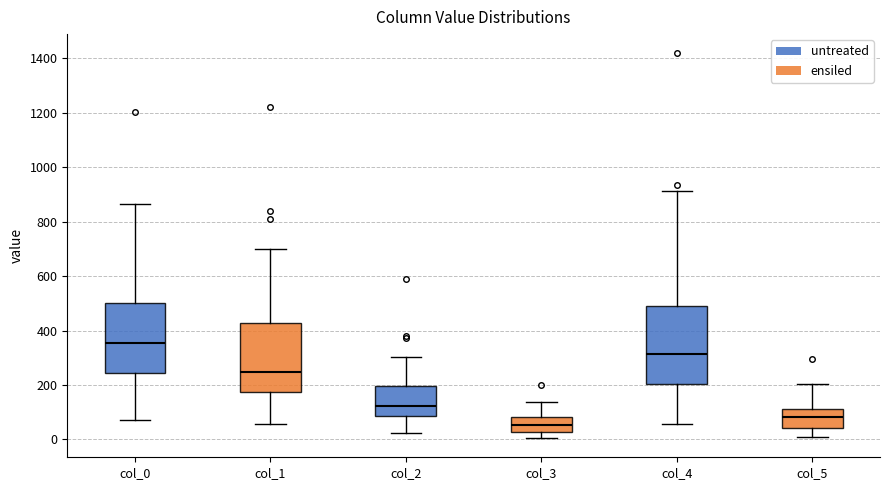

Which box's median line is the lowest?

col_3